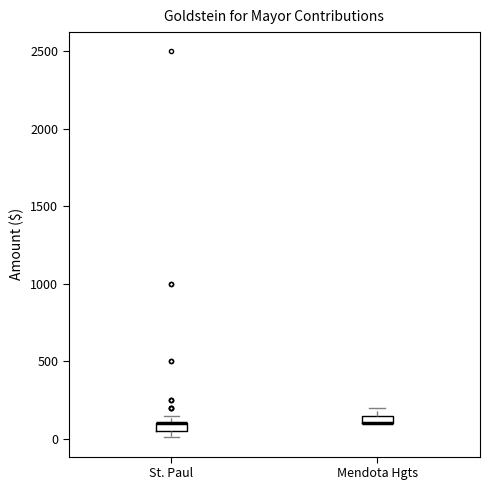

Where is the upper edge of the box for St. Paul on the y-axis? The values are not printed on the chart, so give them approximately, as read against the axis.

100